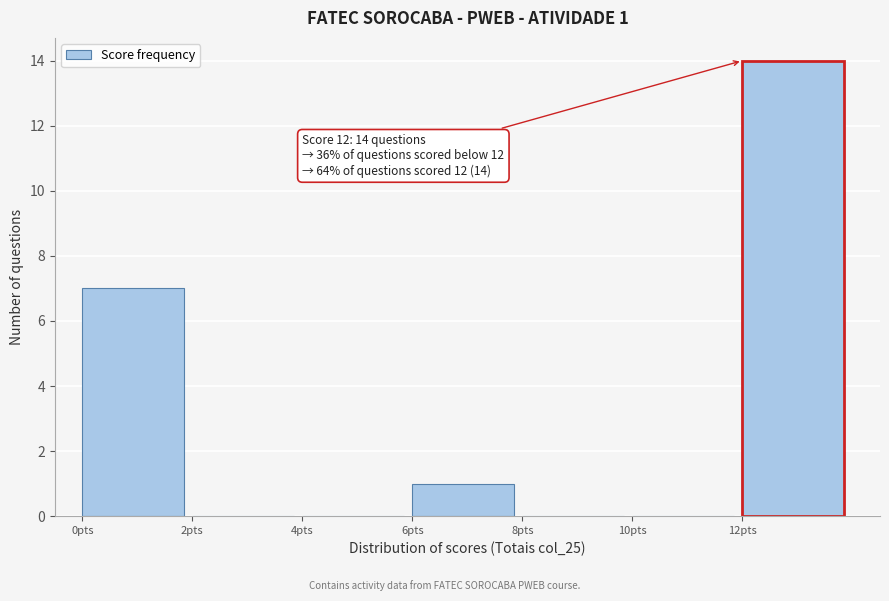

Which range on the x-axis has the tallest bar?

12 to 14